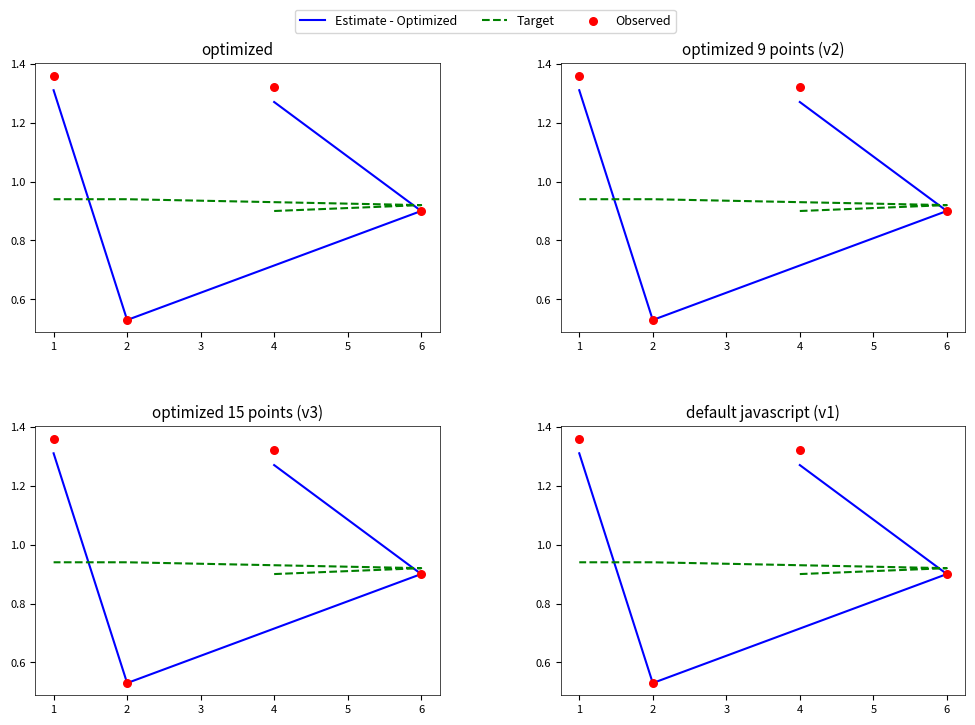

Which series has the largest total across all categories?

Observed